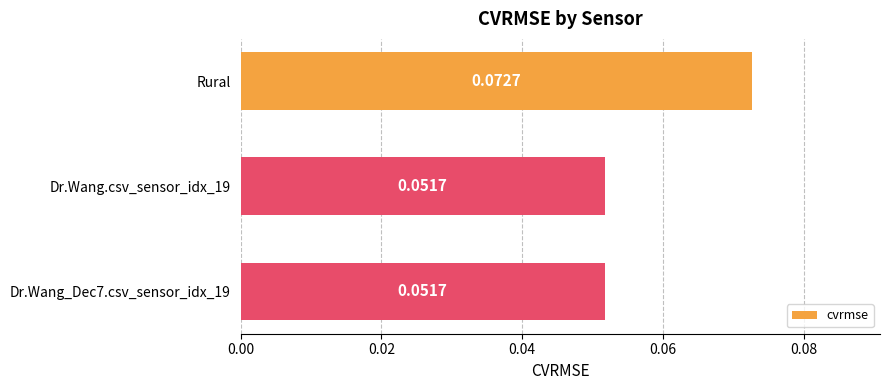

What is the label of the 3rd bar from the bottom?

Rural